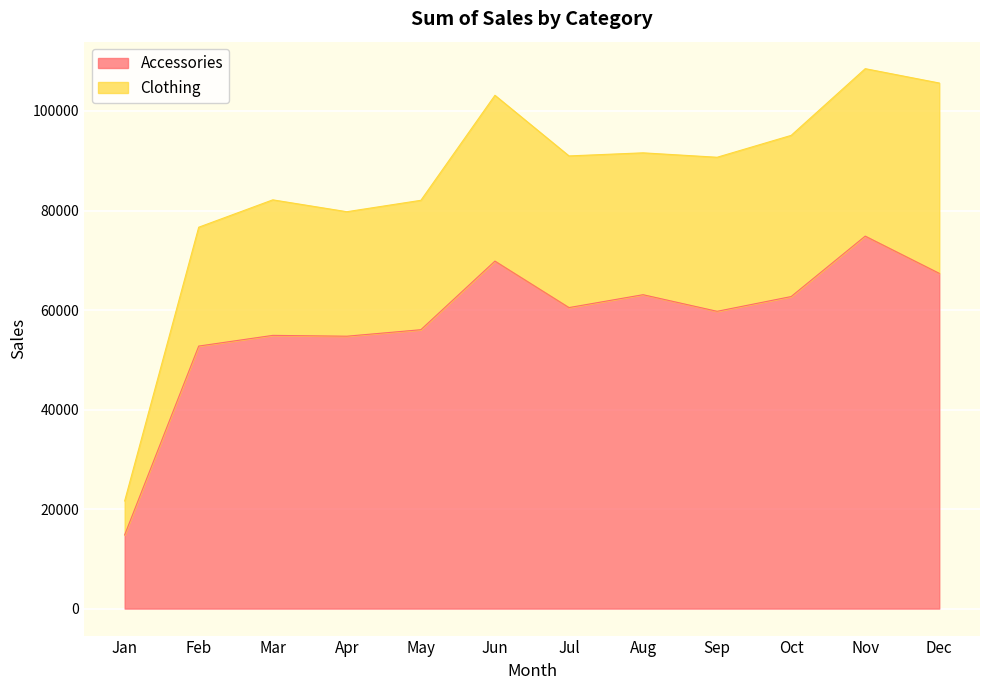

Reading right to left, what are all the values shown in this chart?

Accessories: 67371	74855	62709	59743	63082	60494	69833	56046	54740	54908	52759	14811
Clothing: 105624	108508	95102	90704	91593	90972	103158	82053	79761	82146	76645	21634